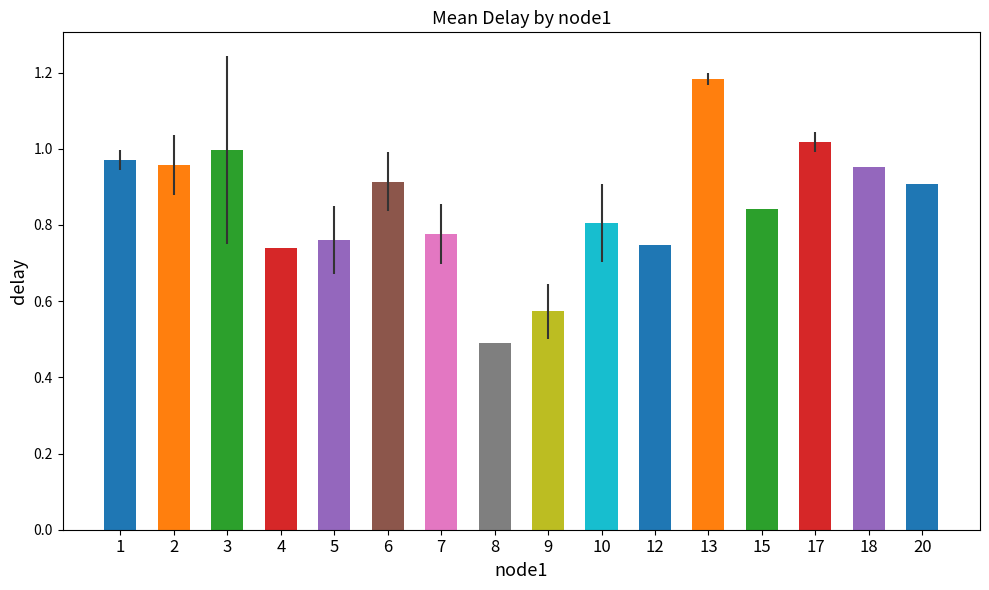

What is the smallest value displayed?

0.5